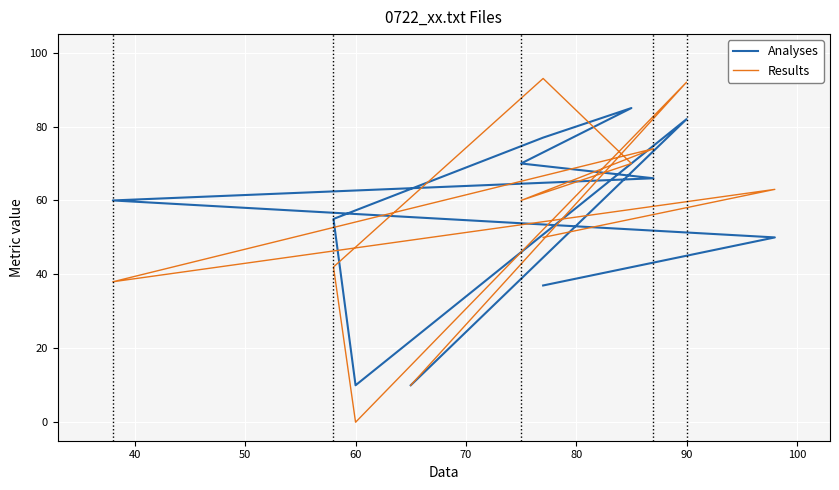

True or false: Results has a value of 54 at 50.

False